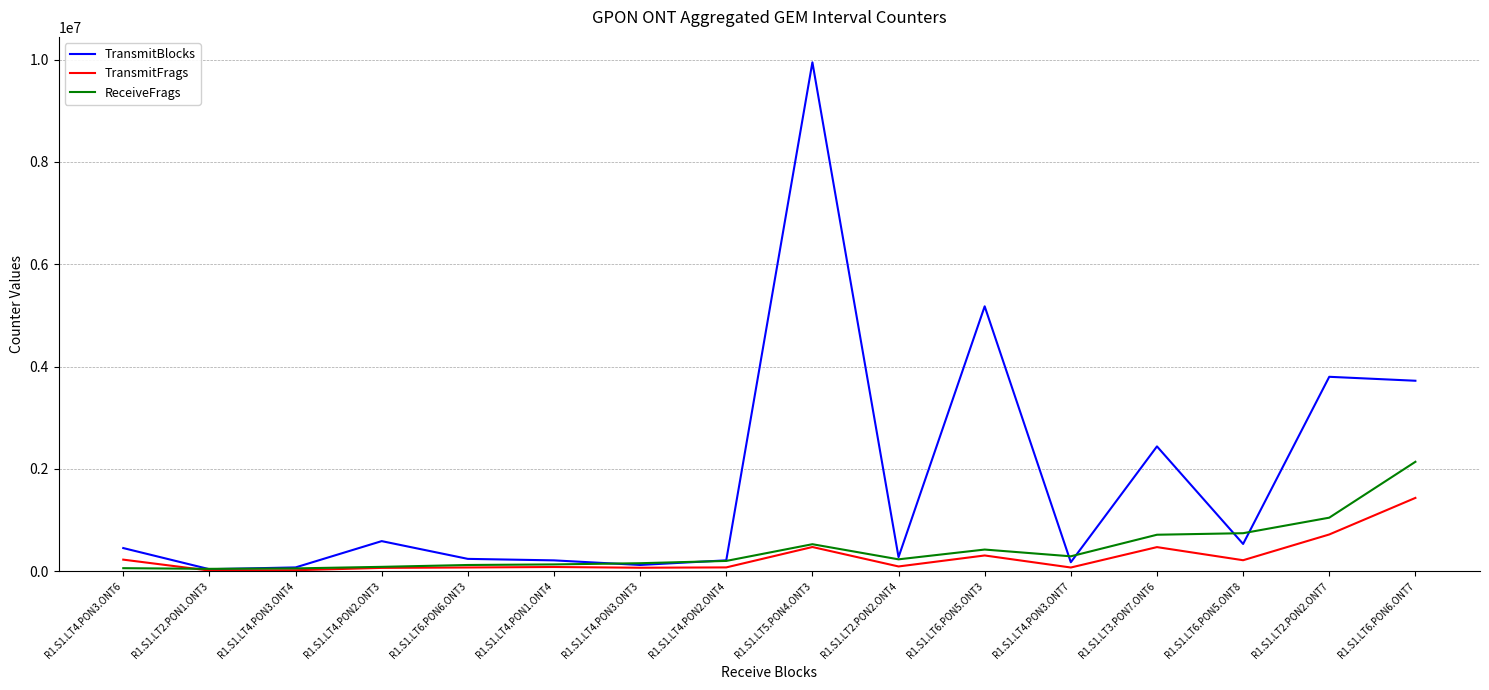

What is the approximate value of TransmitBlocks at R1.S1.LT2.PON1.ONT3?

40146